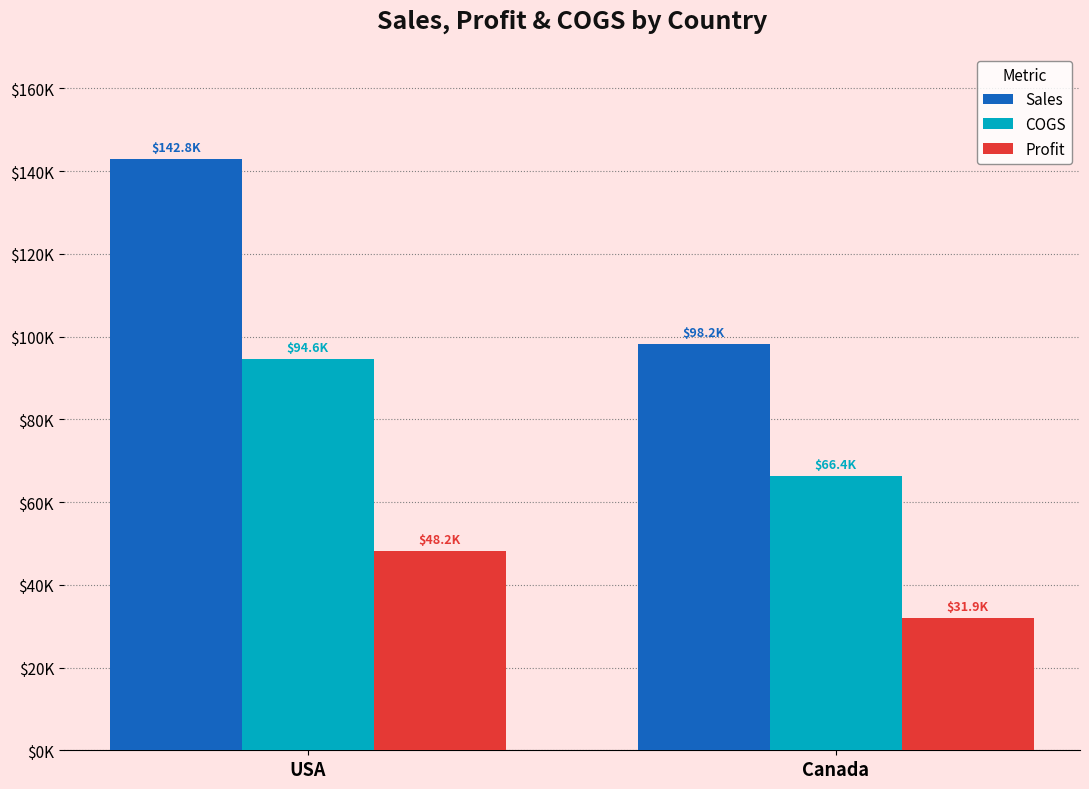

Reading left to right, transcribe all the data shown in this chart.

Sales: USA=142831.5	Canada=98234.2
COGS: USA=94596.8	Canada=66361.9
Profit: USA=48234.5	Canada=31872.3